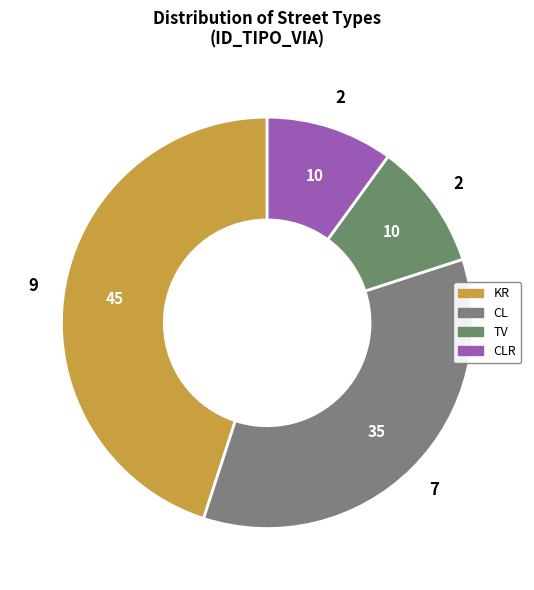

Count the number of slices in the pie.

4